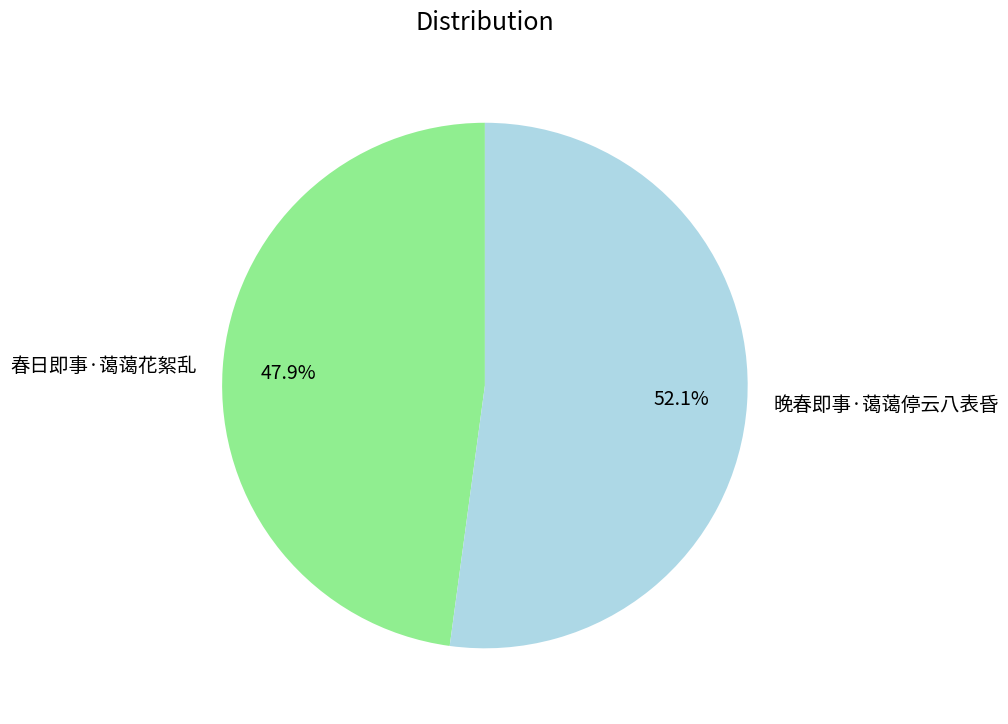

True or false: 春日即事·蔼蔼花絮乱 accounts for 42% of the total.

False